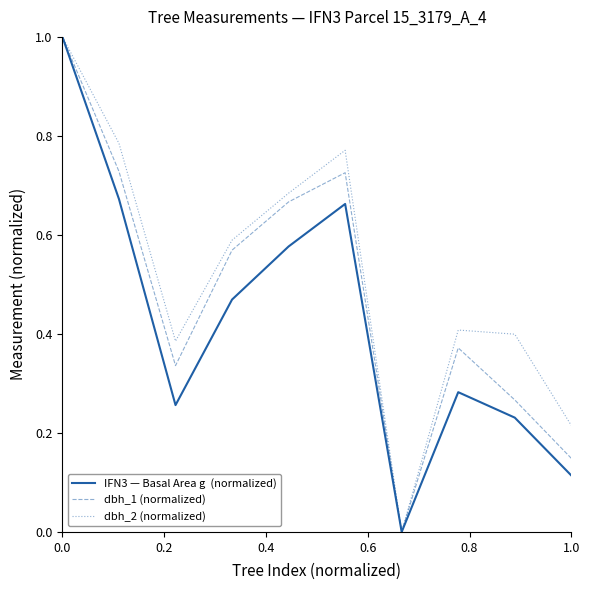

What is the maximum value shown in the chart?

1.0